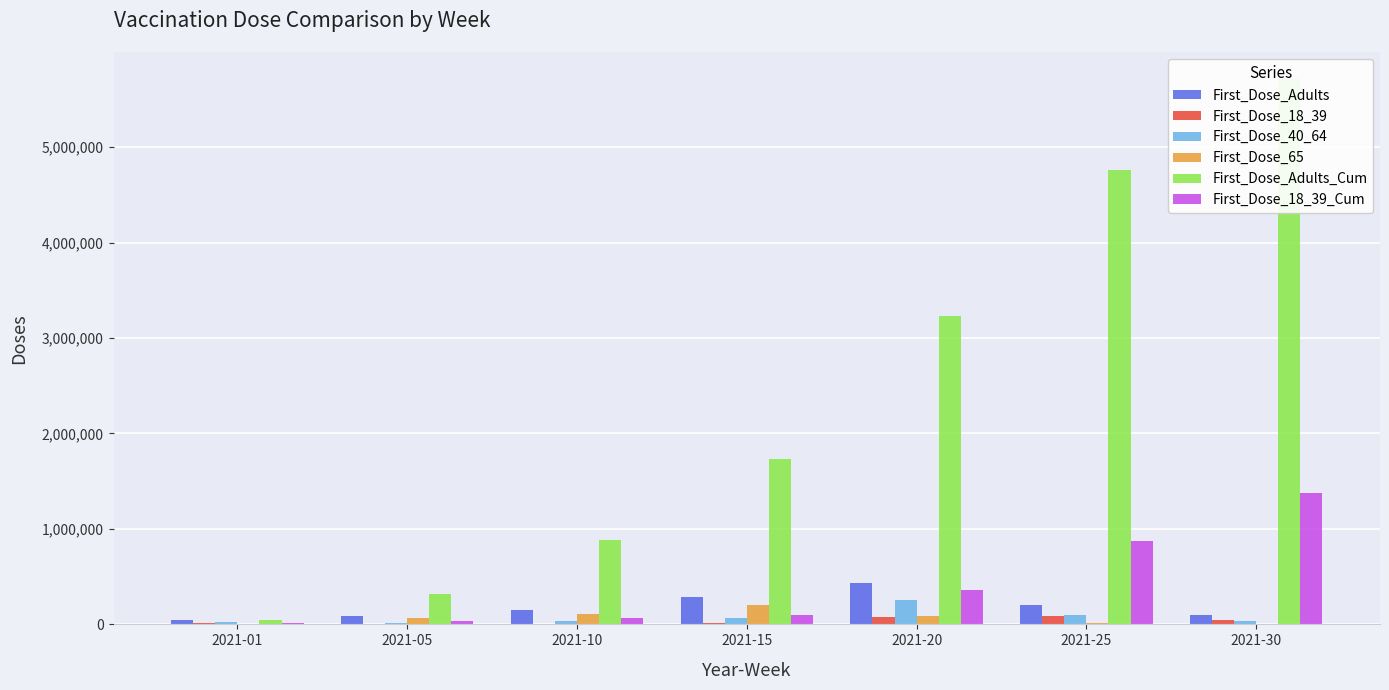

The First_Dose_18_39 series shows 11234 at 2021-01. True or false?

True